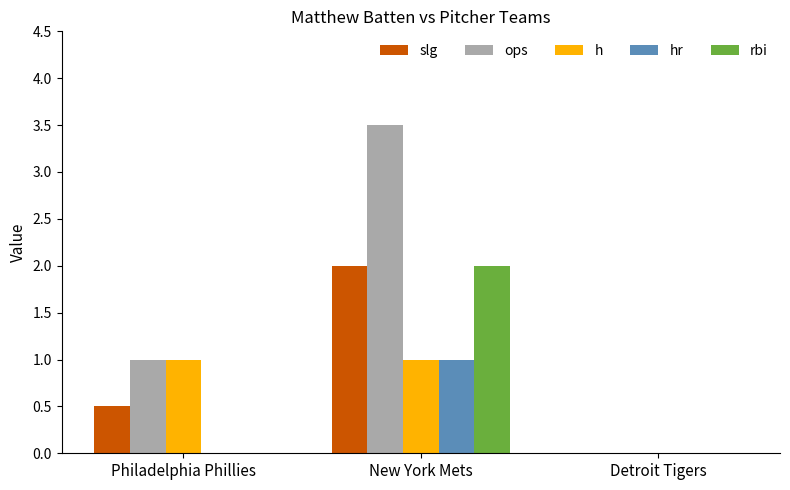

What is the greatest value displayed?

3.5